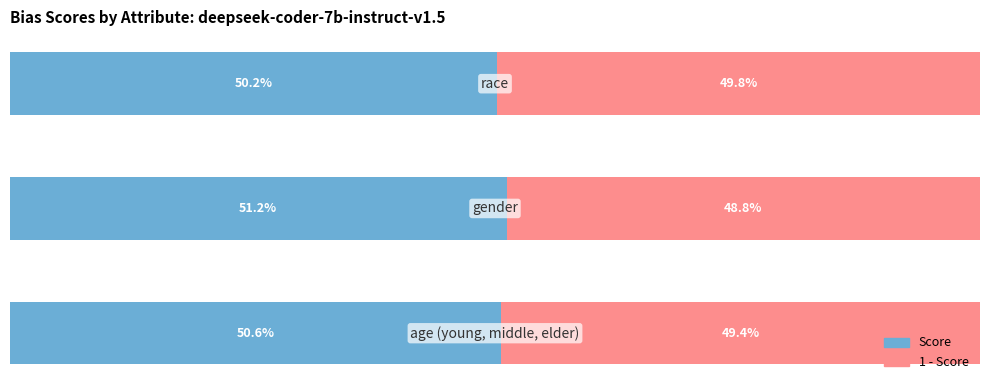

What is the approximate value at 2?

0.5